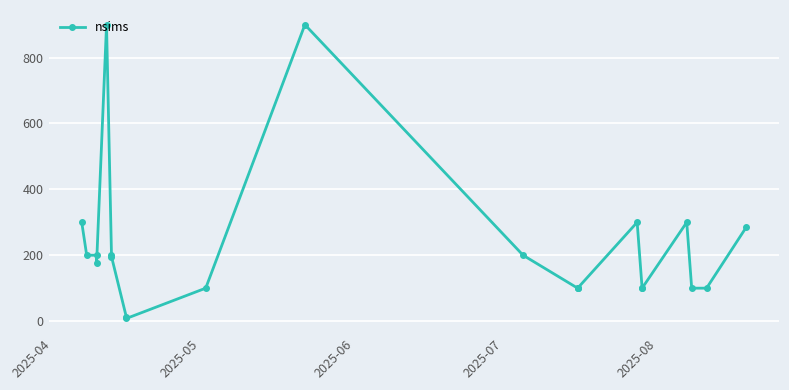

Where is the data nearest to the value 454?

2025-04